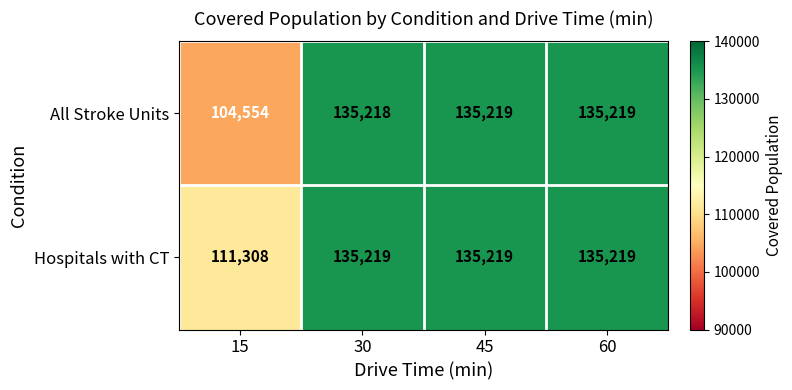

Is it true that Hospitals with CT equals 111308 at 15?

True